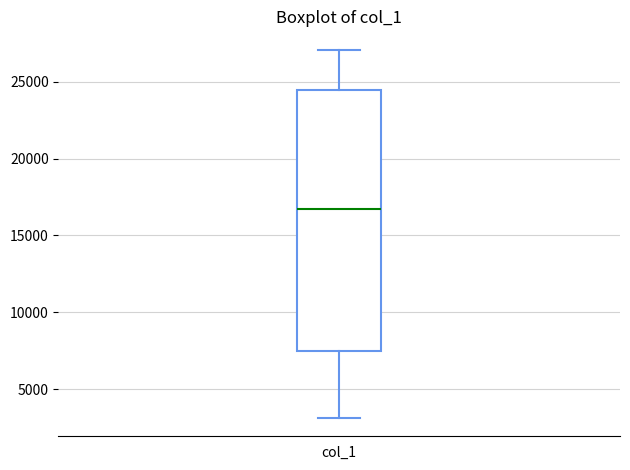

Where does the median line of the box for col_1 sit on the y-axis? The values are not printed on the chart, so give them approximately, as read against the axis.

16500